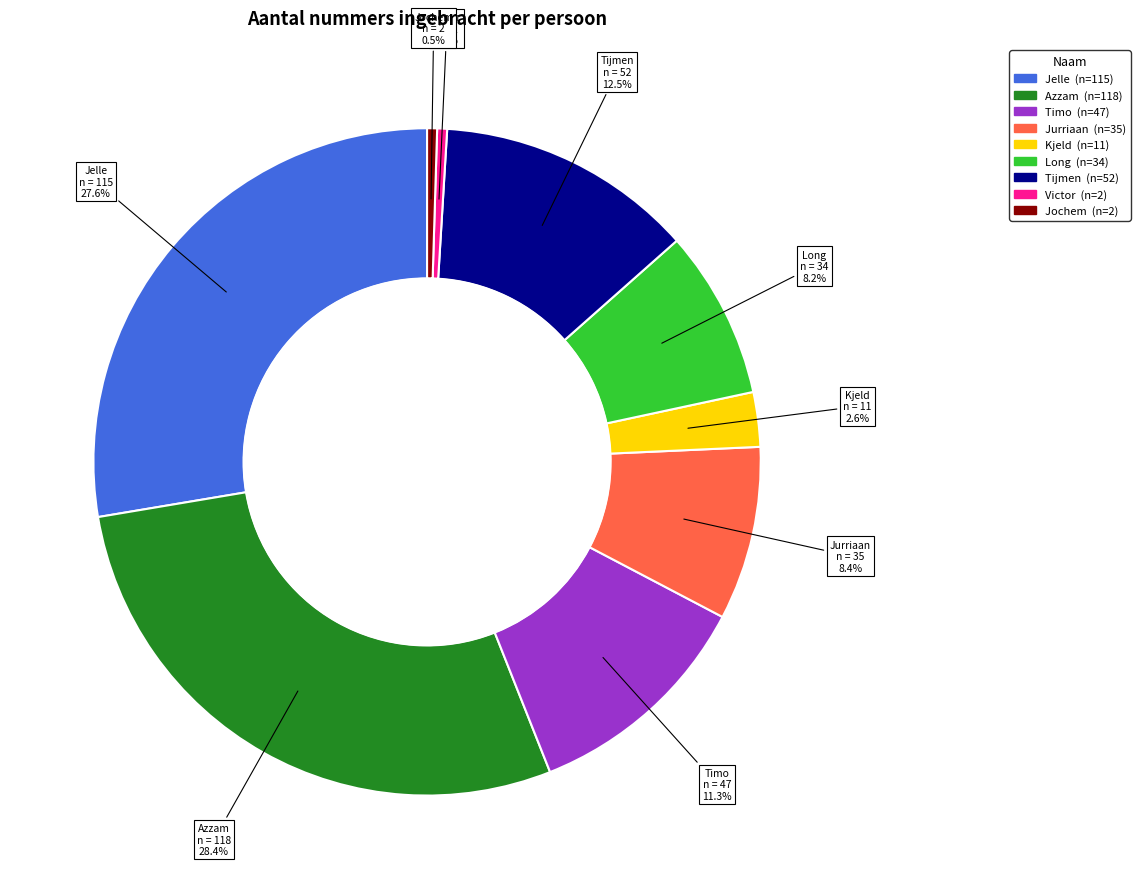

What is the largest slice in the pie chart?

Azzam